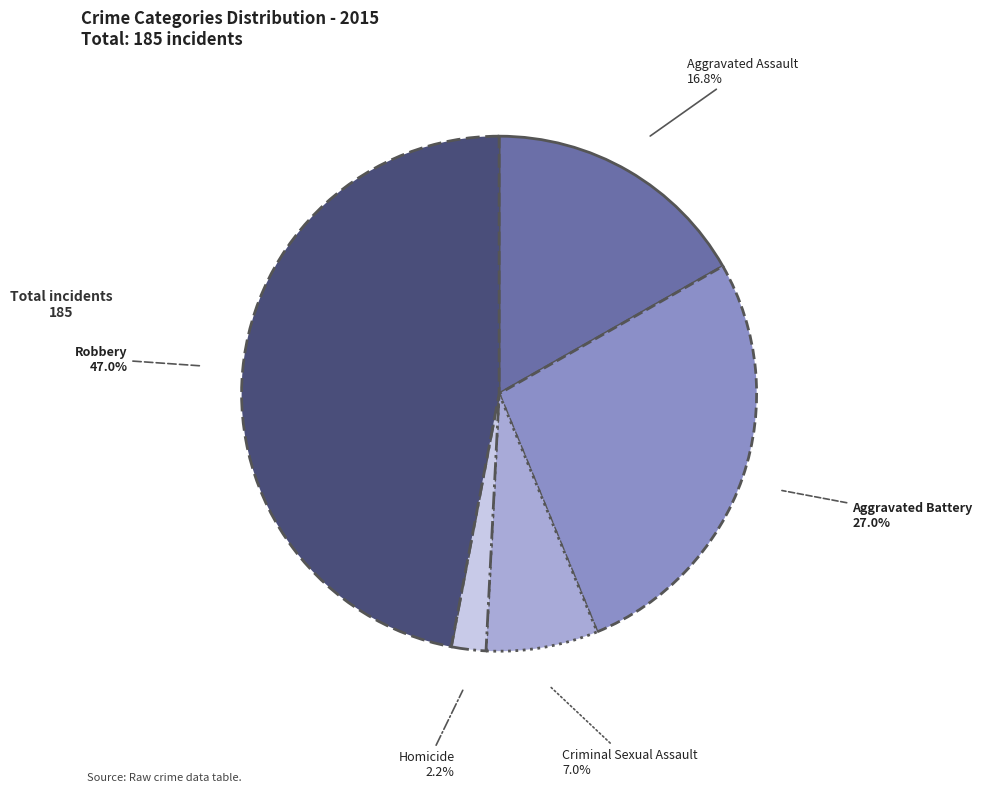

Count the number of slices in the pie.

5